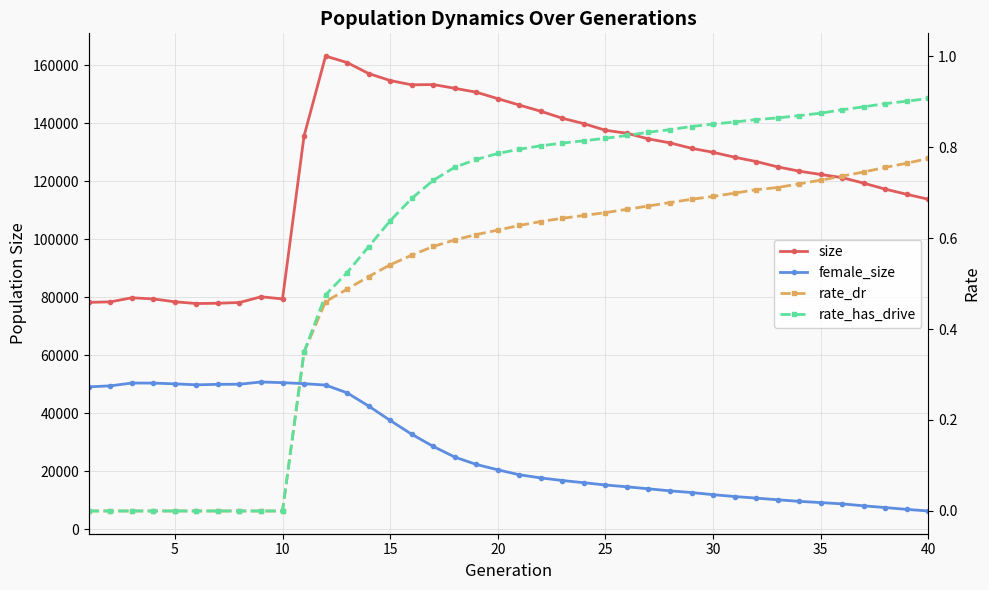

The value of size at 20 is 124079.8. True or false?

False